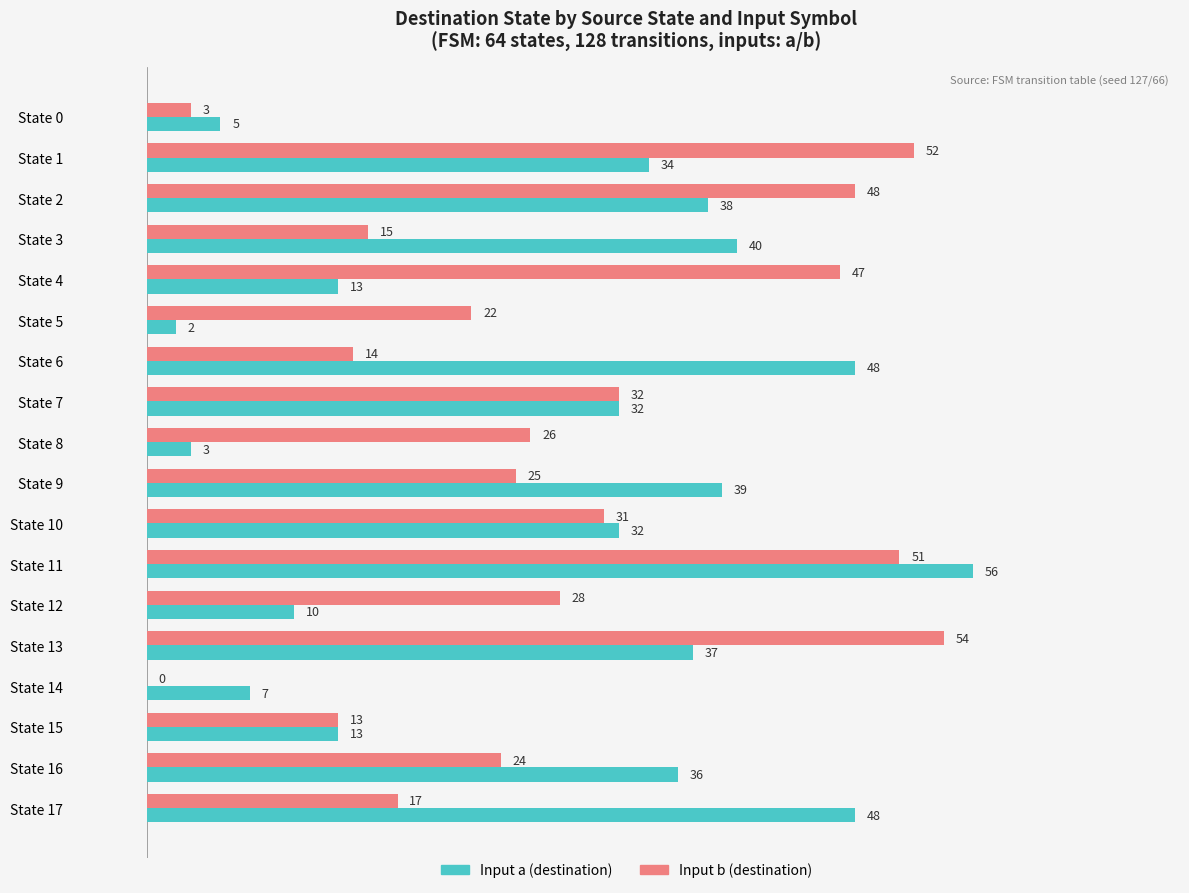

True or false: Input a (destination) has a value of 32 at State 10.

True